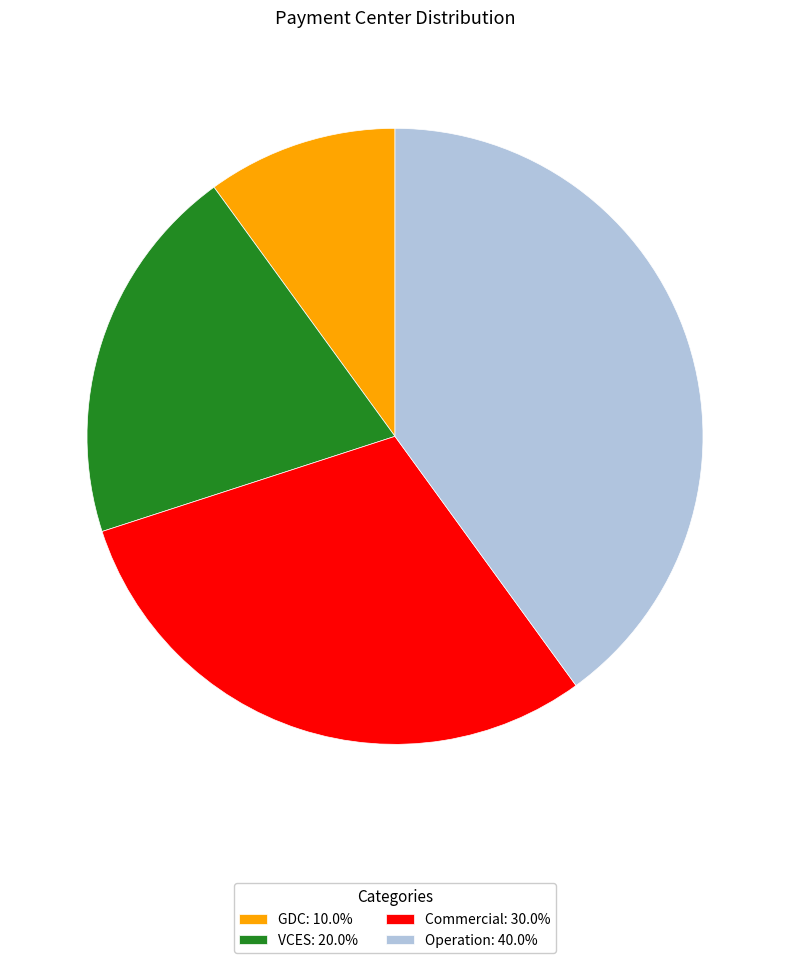

Between Commercial and VCES, which is larger?

Commercial